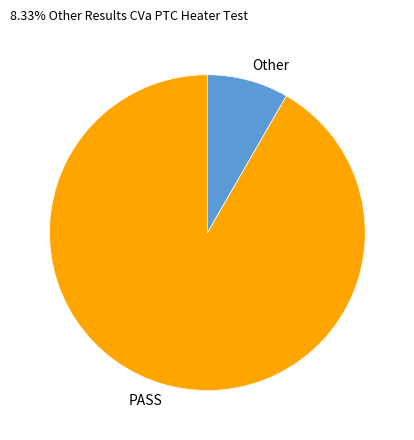

Which slice is the largest?

PASS